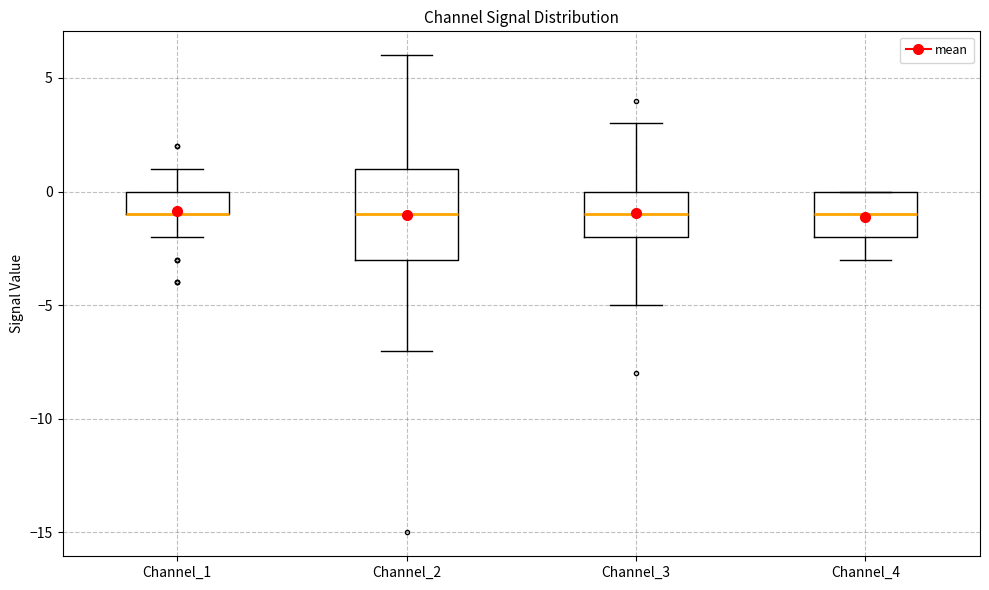

Reading left to right, read every box against the y-axis: the position of its median line, the range the box covers, and the ends of its whiskers. The values are not printed on the chart, so give them approximately, as read against the axis.

Channel_1: median -1 (drawn on the box's lower edge), box -1 to 0, whiskers -2 to 1
Channel_2: median -1, box -3 to 1, whiskers -7 to 6
Channel_3: median -1, box -2 to 0, whiskers -5 to 3
Channel_4: median -1, box -2 to 0, whiskers -3 to 0